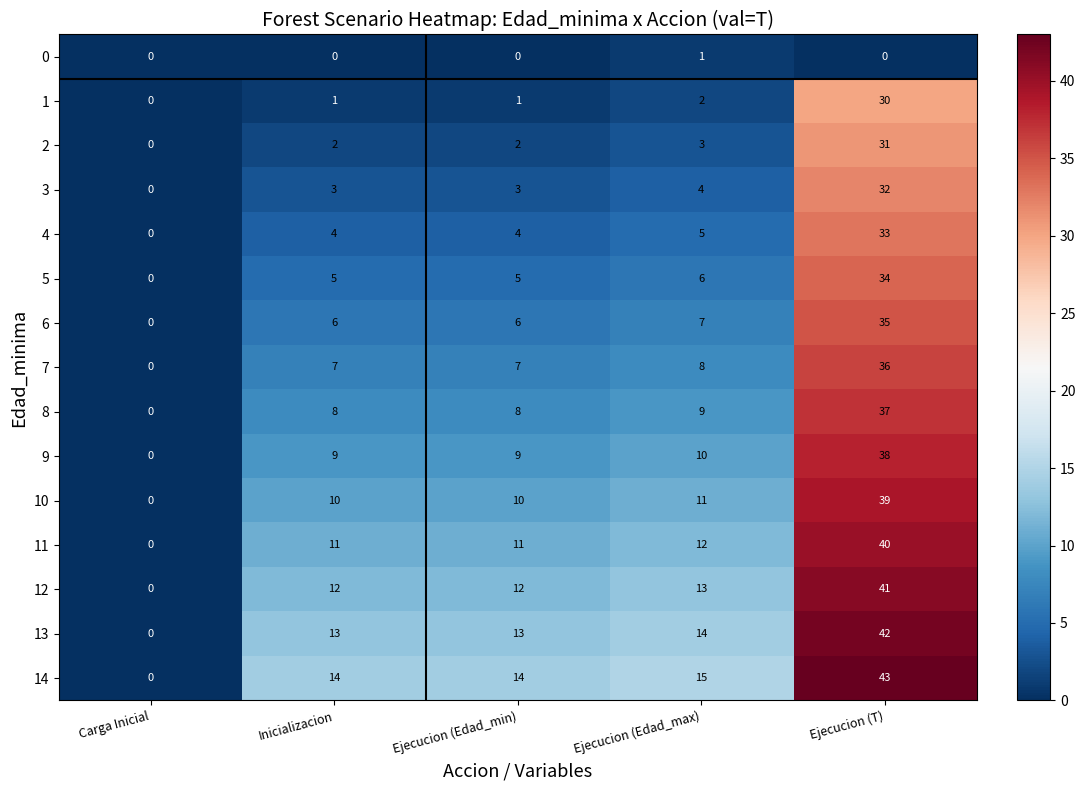

Which series has the largest range (max minus min)?

14